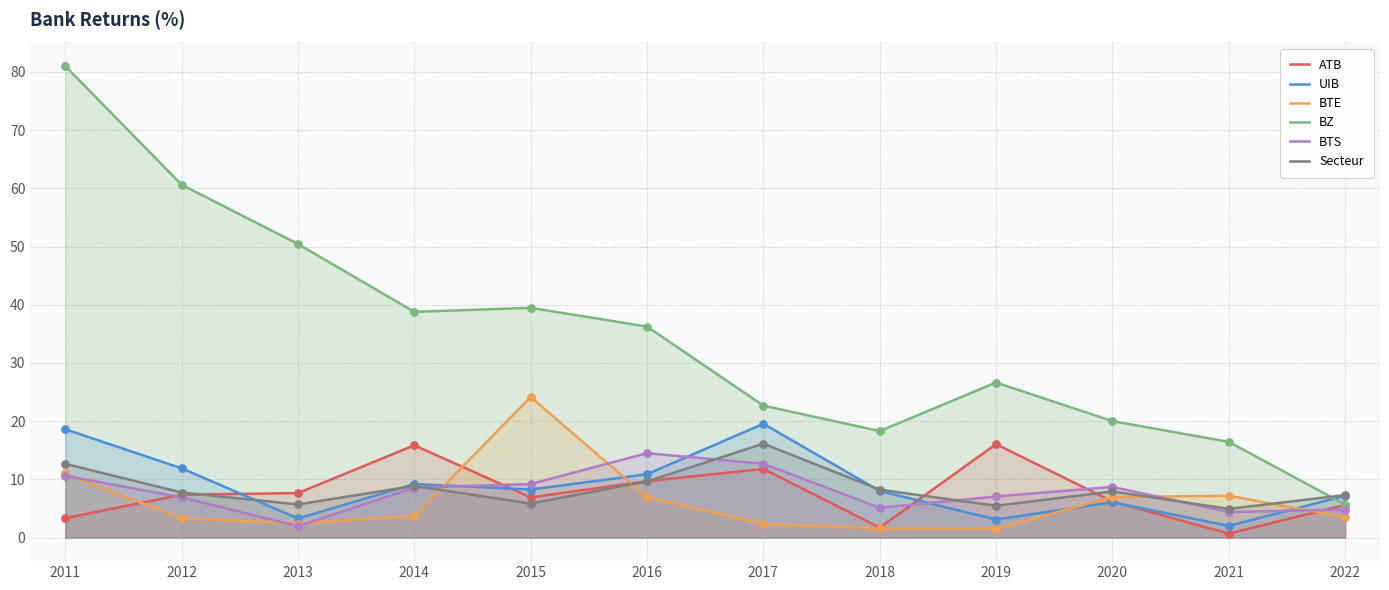

What is the total value across all series at 2014?

85.0